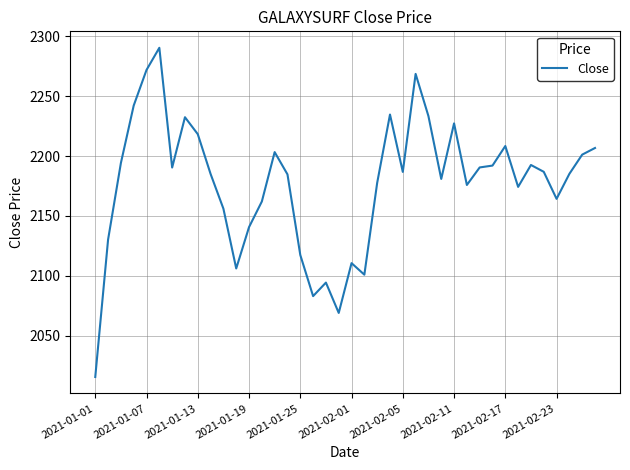

What is the minimum value shown in the chart?

2015.5